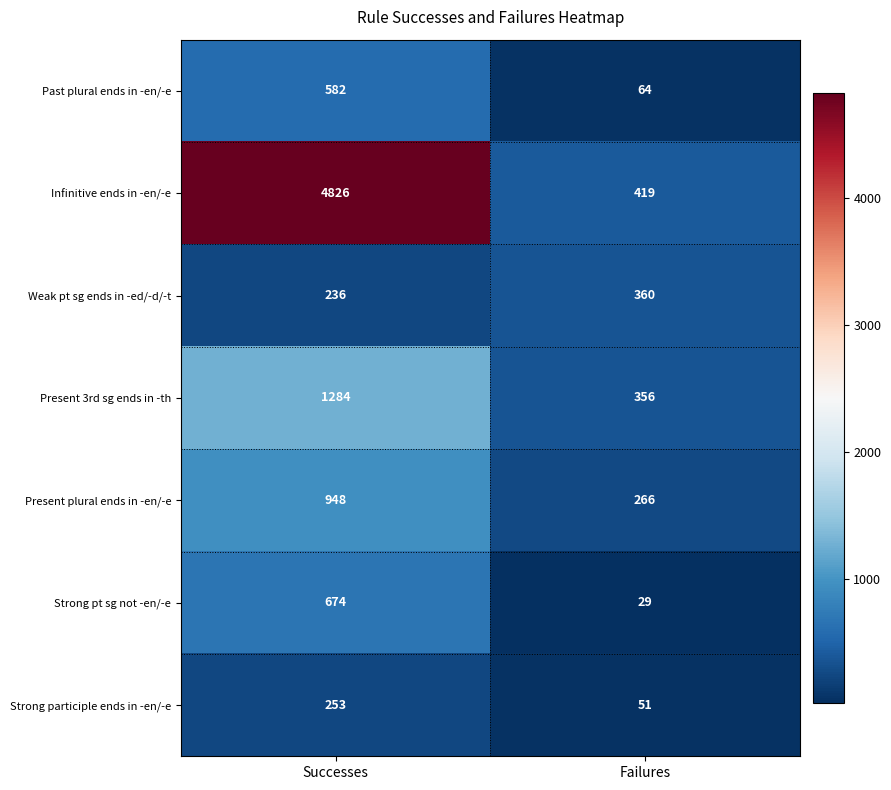

Is it true that Present plural ends in -en/-e equals 266 at Failures?

True